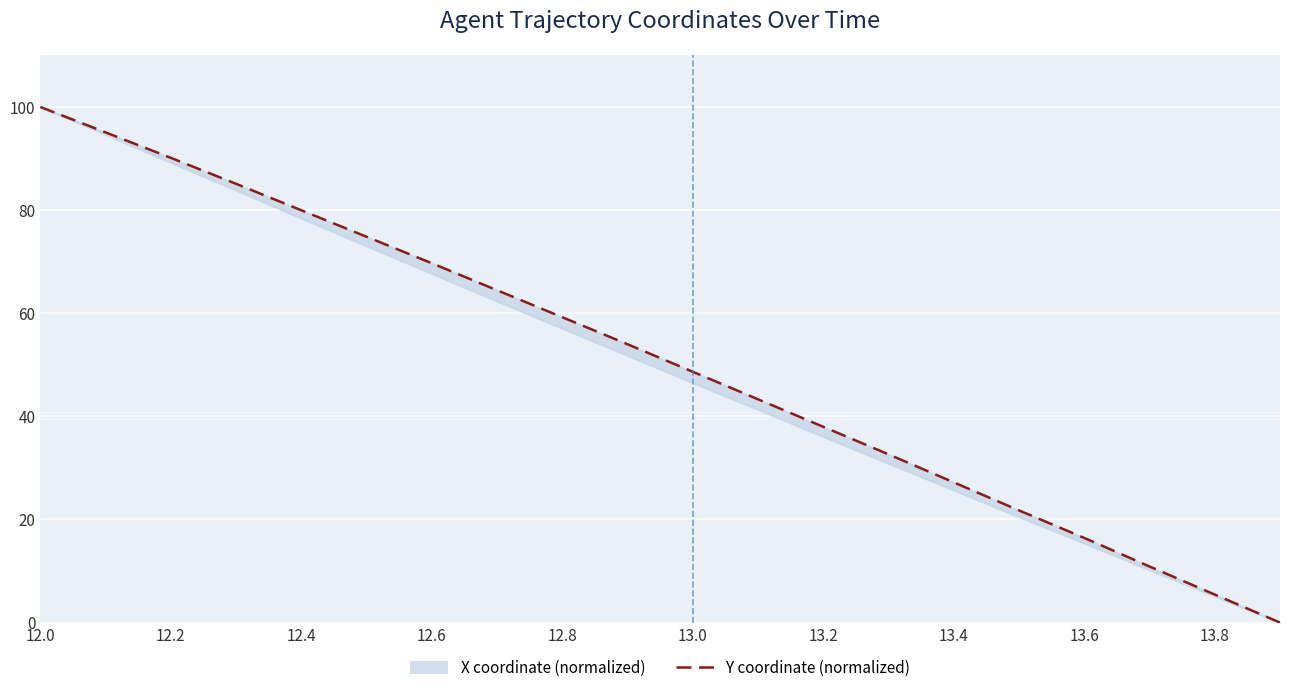

Does the chart display data point markers on the line(s)?

No